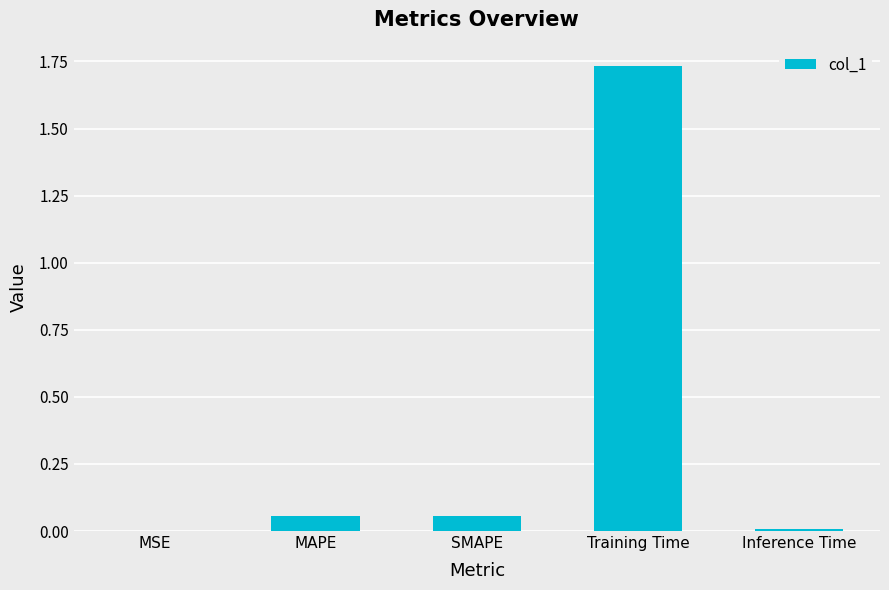

The chart shows a value of 0.0 at MSE. True or false?

True